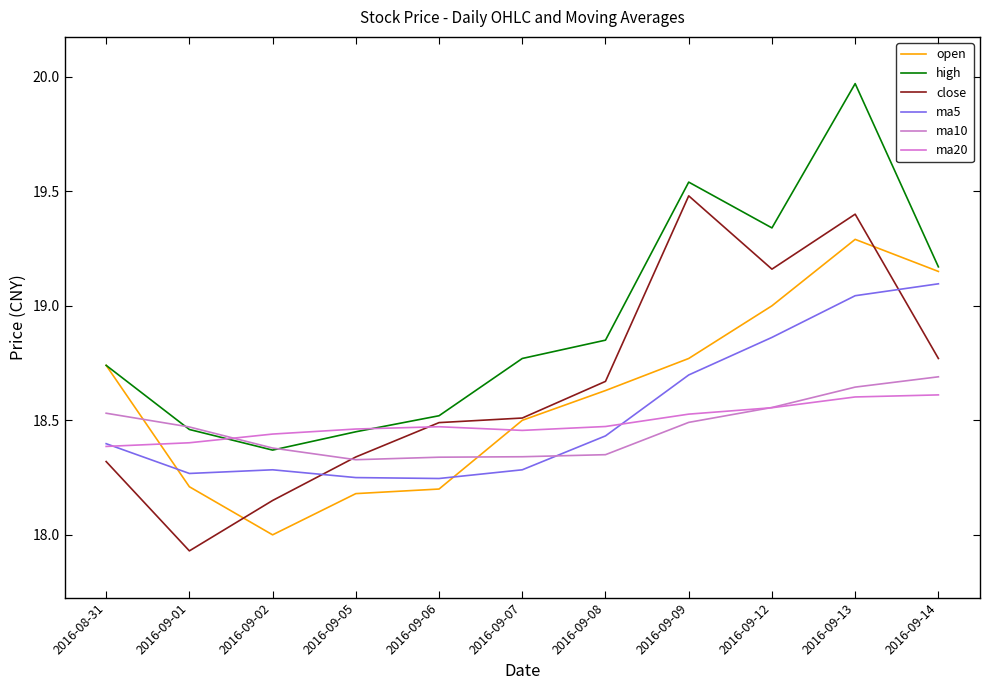

How many times do close and ma10 cross each other?

1